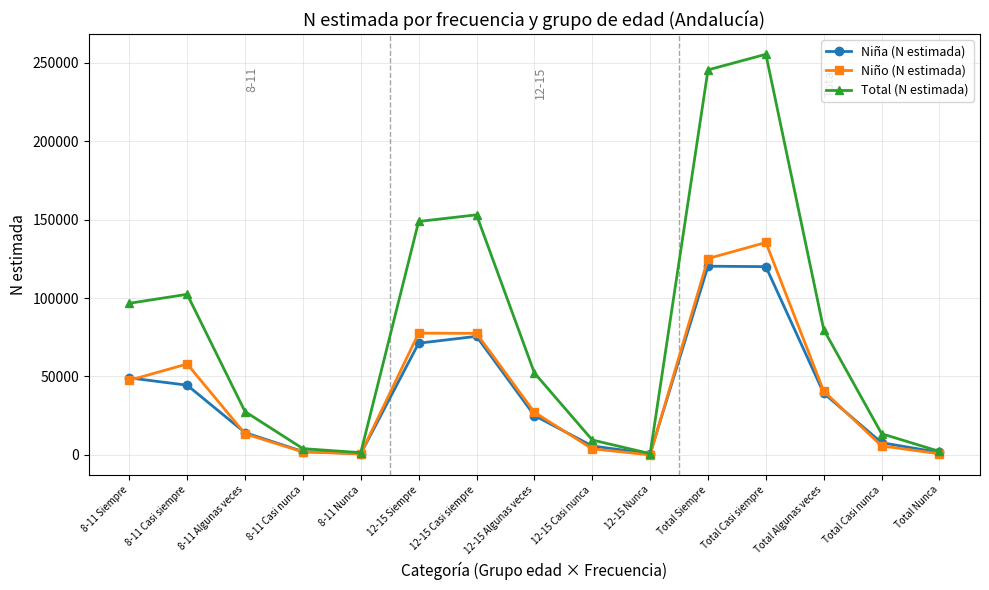

Does the chart display data point markers on the line(s)?

Yes